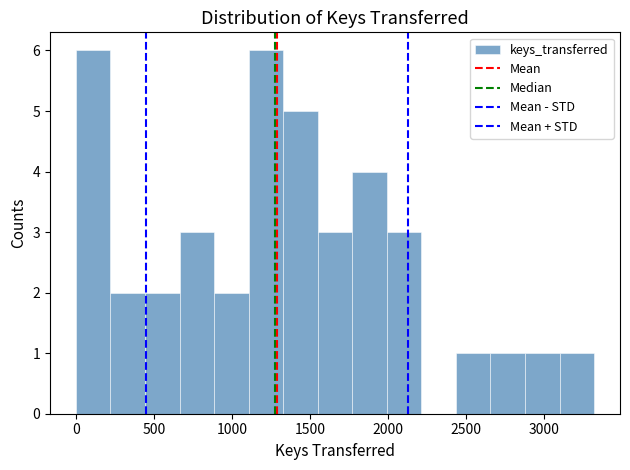

Reading left to right, list every bar in this chart as the range it spans on the x-axis followed by its height. Neither the bar edges nor the heights are printed on the chart, so give them approximately, as read against the axes.

0 to 200: 6
200 to 450: 2
450 to 650: 2
650 to 900: 3
900 to 1100: 2
1100 to 1350: 6
1350 to 1550: 5
1550 to 1750: 3
1750 to 2000: 4
2000 to 2200: 3
2200 to 2450: 0
2450 to 2650: 1
2650 to 2900: 1
2900 to 3100: 1
3100 to 3300: 1